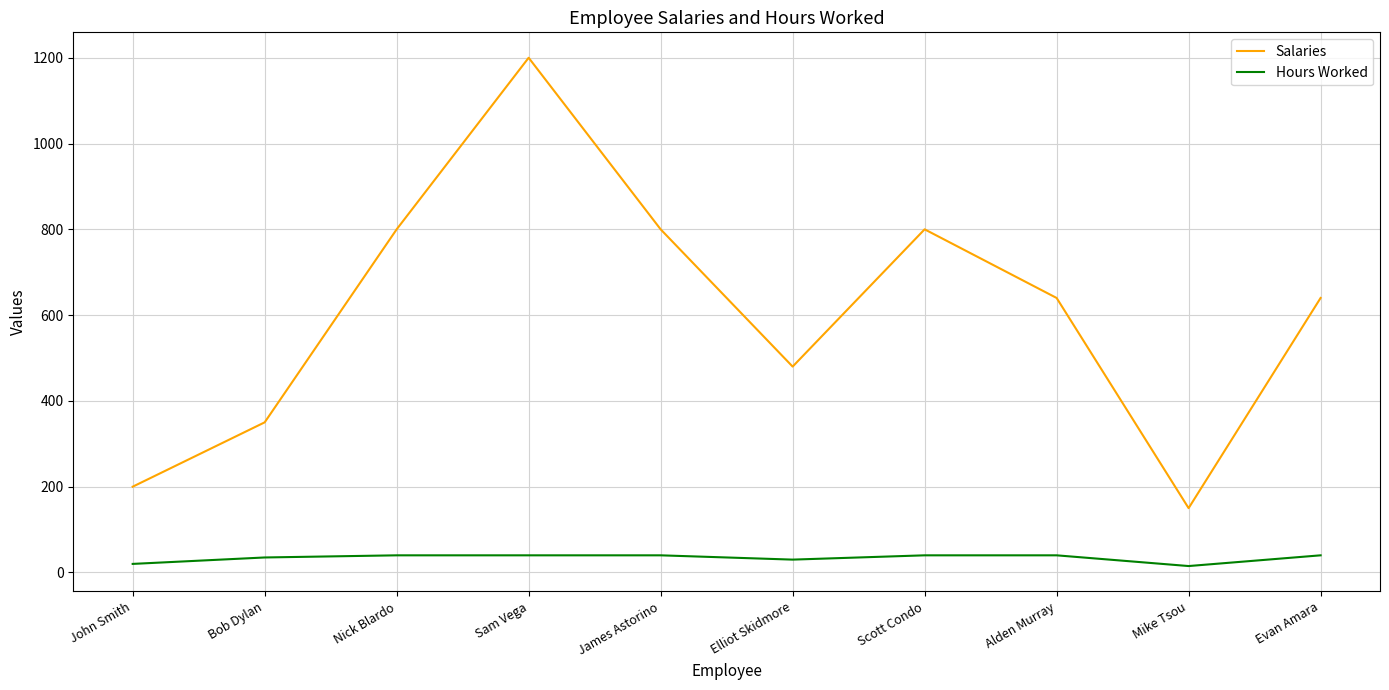

True or false: Salaries and Hours Worked intersect in this chart.

False